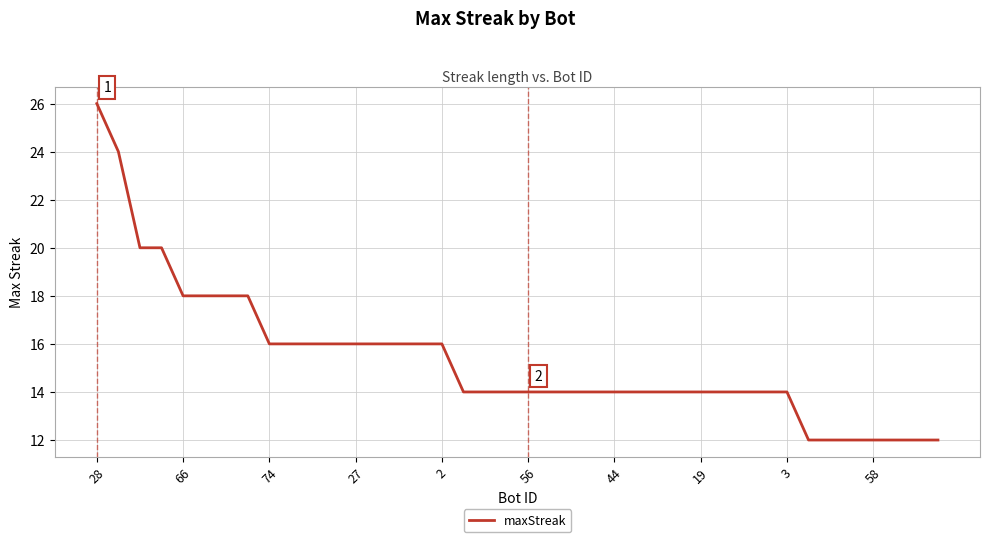

What is the minimum value shown in the chart?

12